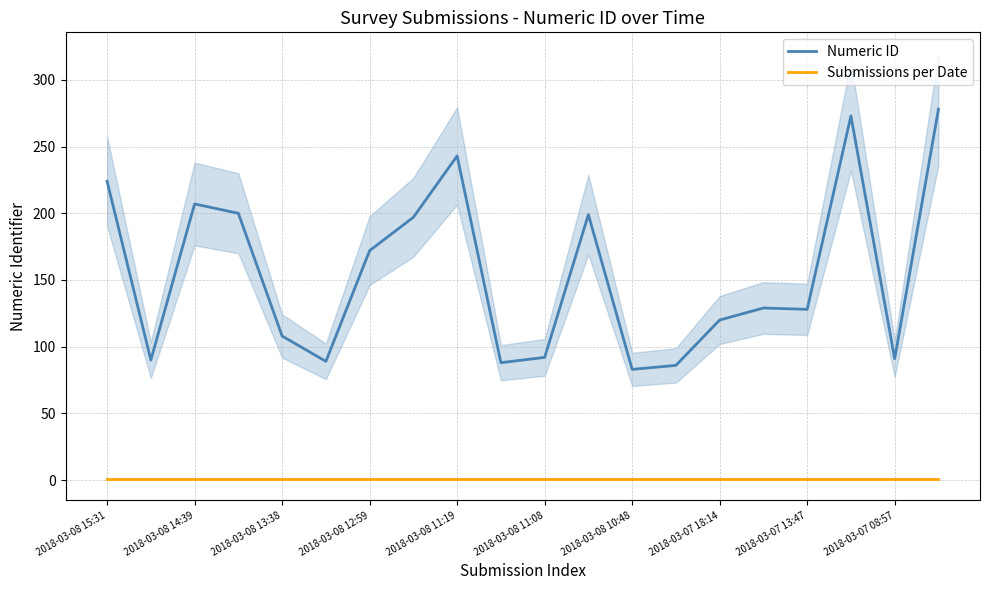

What is the spread (max minus min) of values at 19?

277